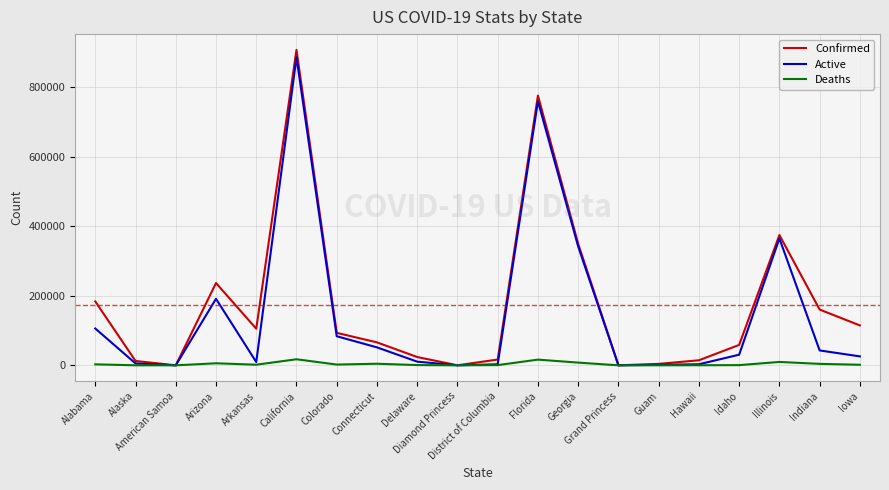

The Confirmed series shows 66052 at Connecticut. True or false?

True